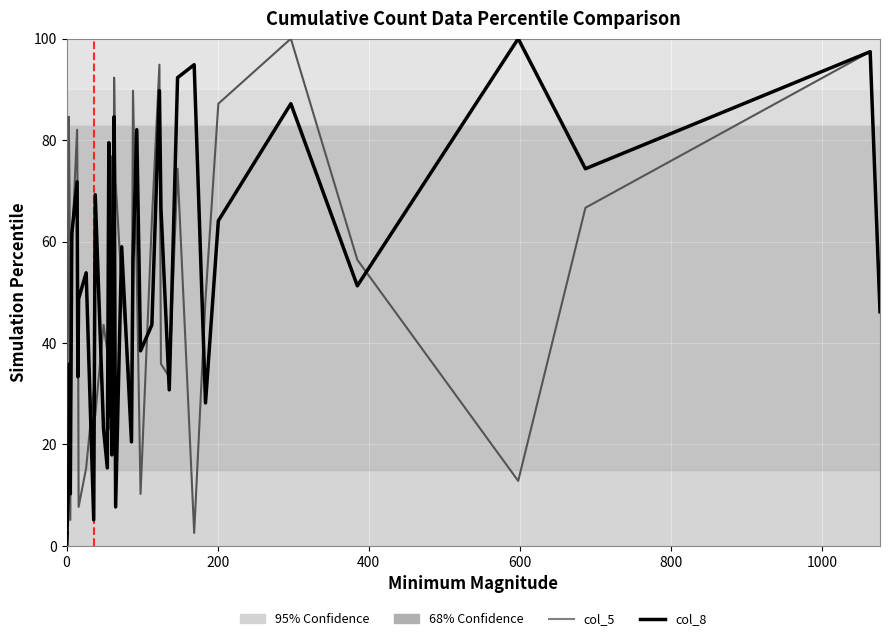

Is the value of col_8 at 16 greater than the value of col_5 at 0?

Yes